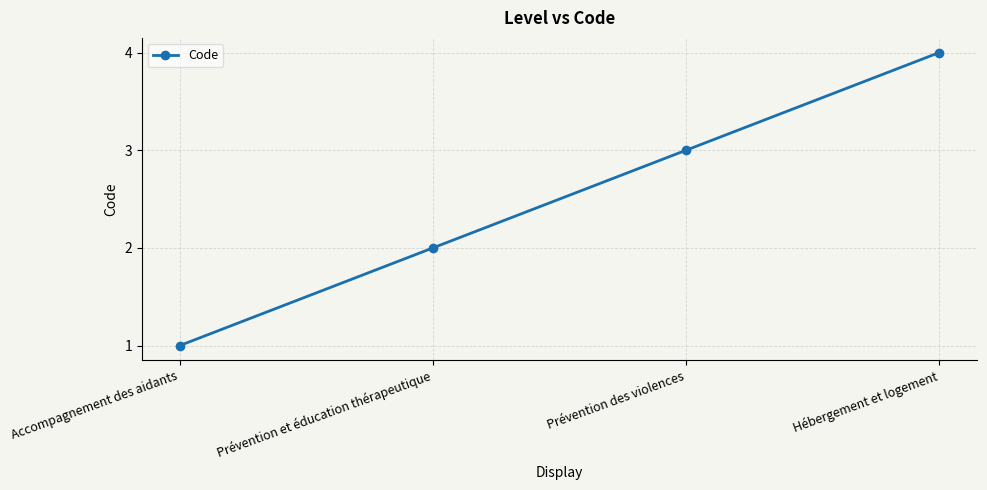

Reading left to right, what are all the values shown in this chart?

1	2	3	4